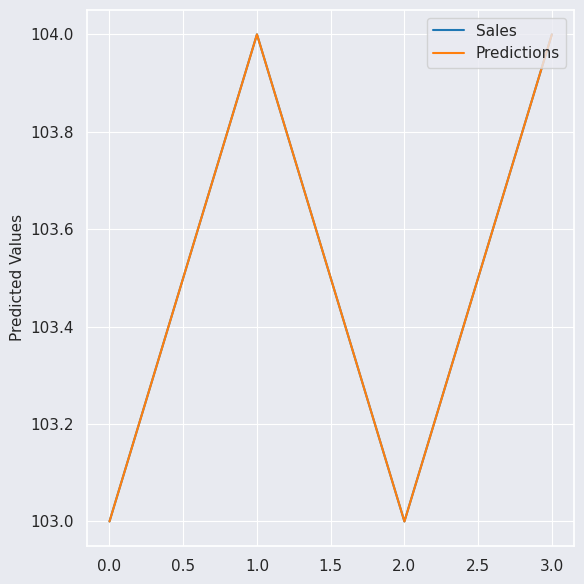

List the series in order of their peak value, highest first.

Sales, Predictions